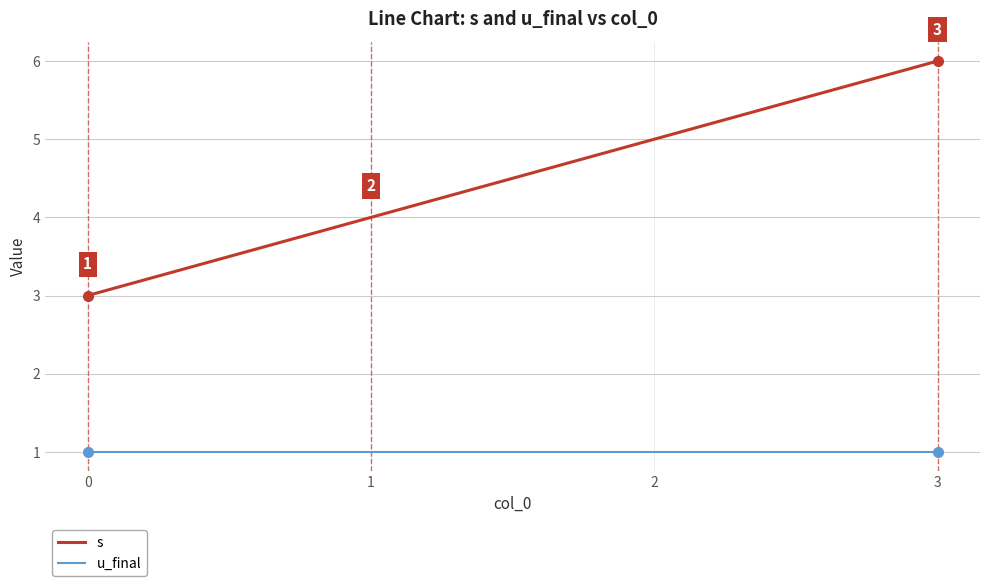

Where is s nearest to the value 4?

1